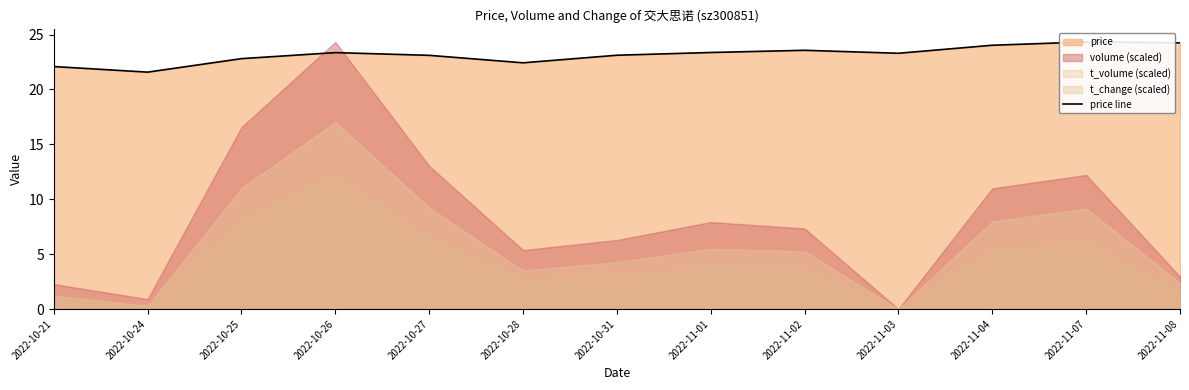

What is the label of the 9th point from the left?

2022-11-02